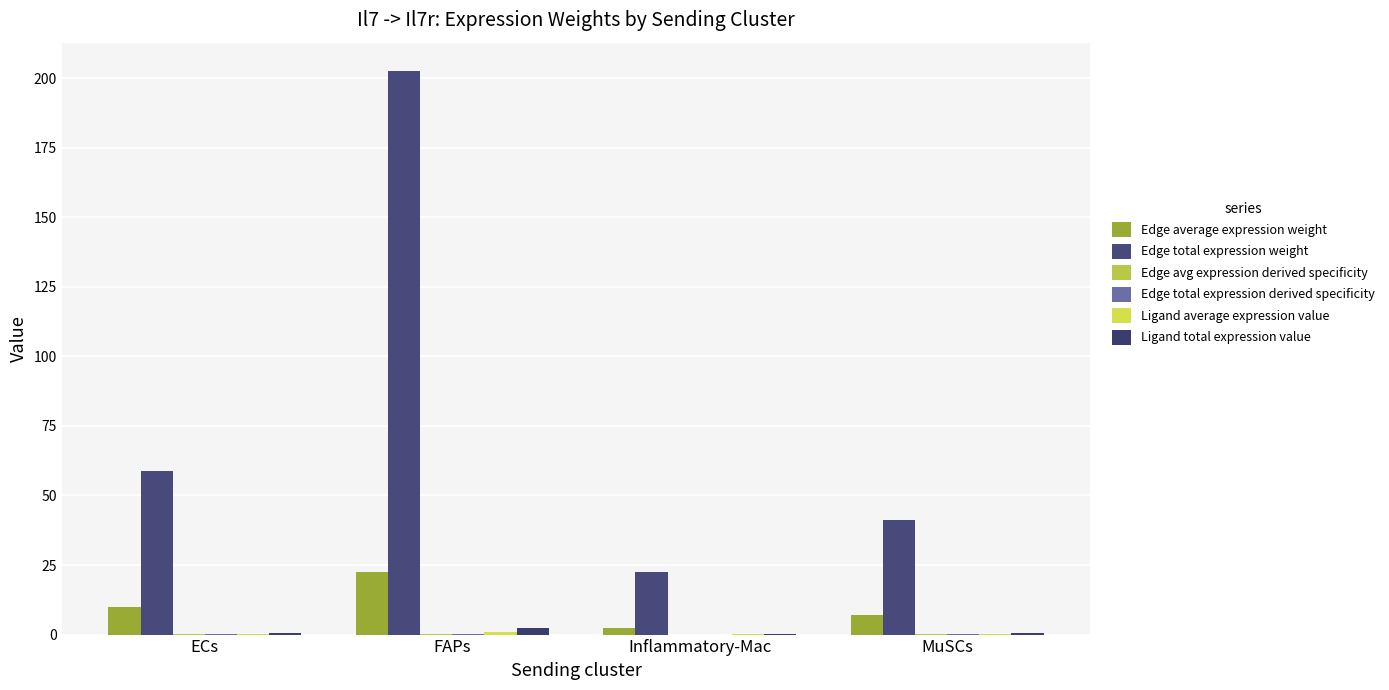

The value of Edge average expression weight at Inflammatory-Mac is 2.5. True or false?

True